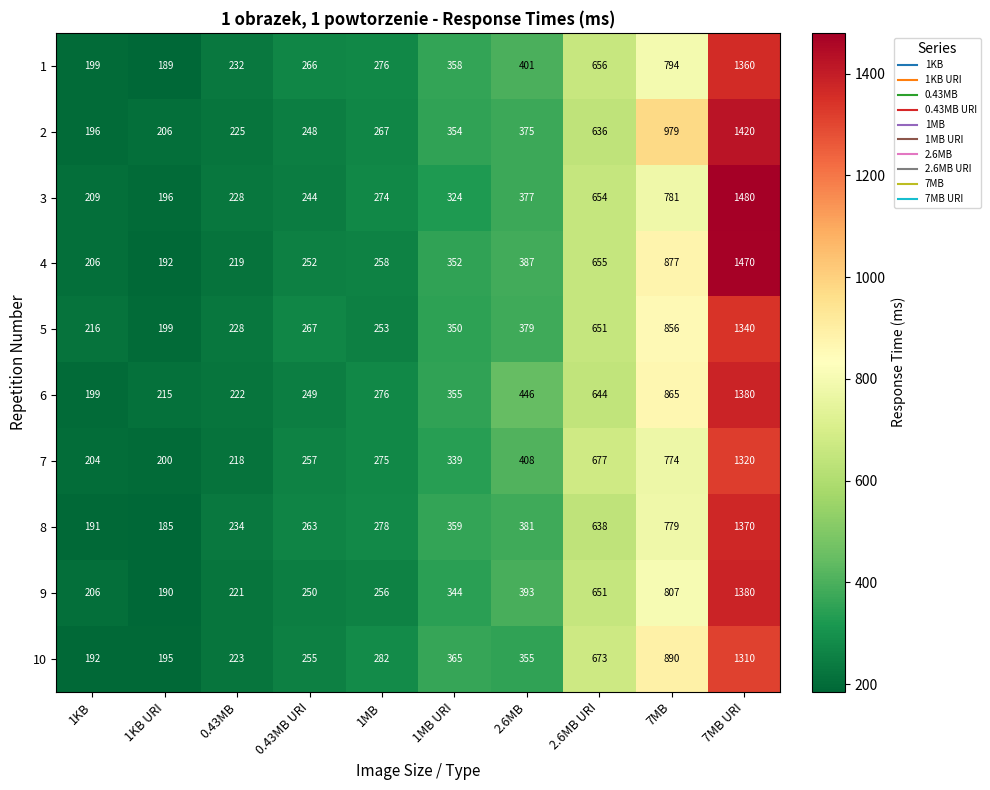

Which series has the widest spread of values?

3